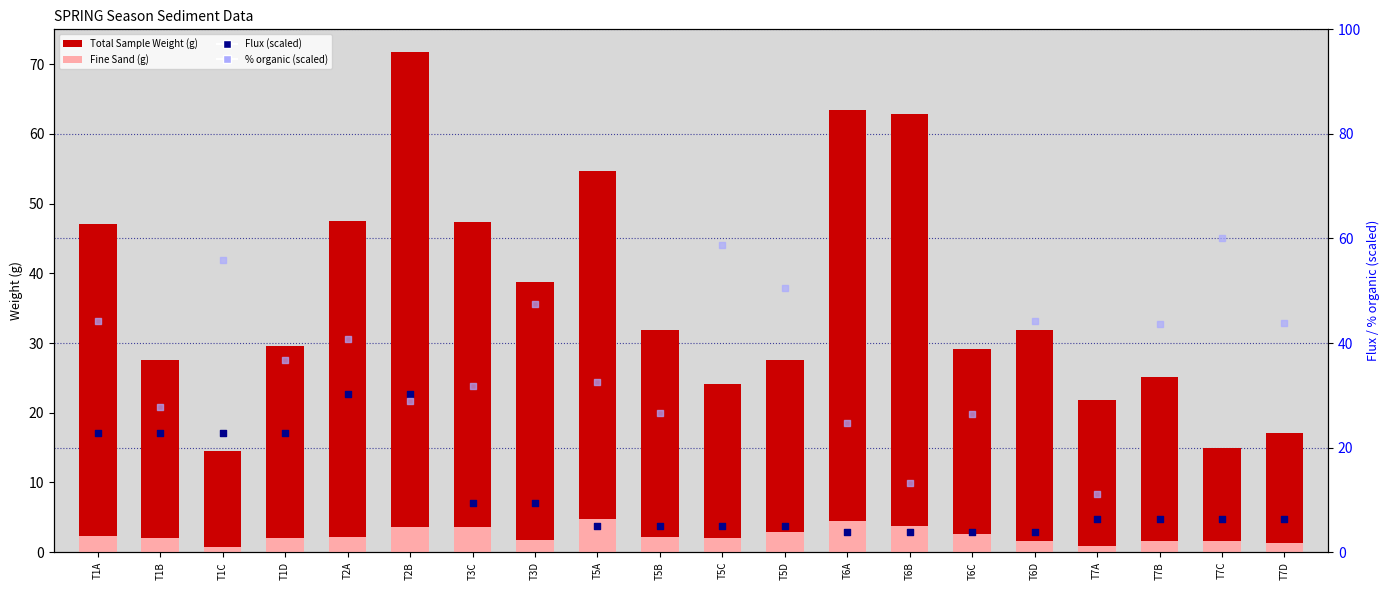

At which category is the sum across all series the highest?

T2B